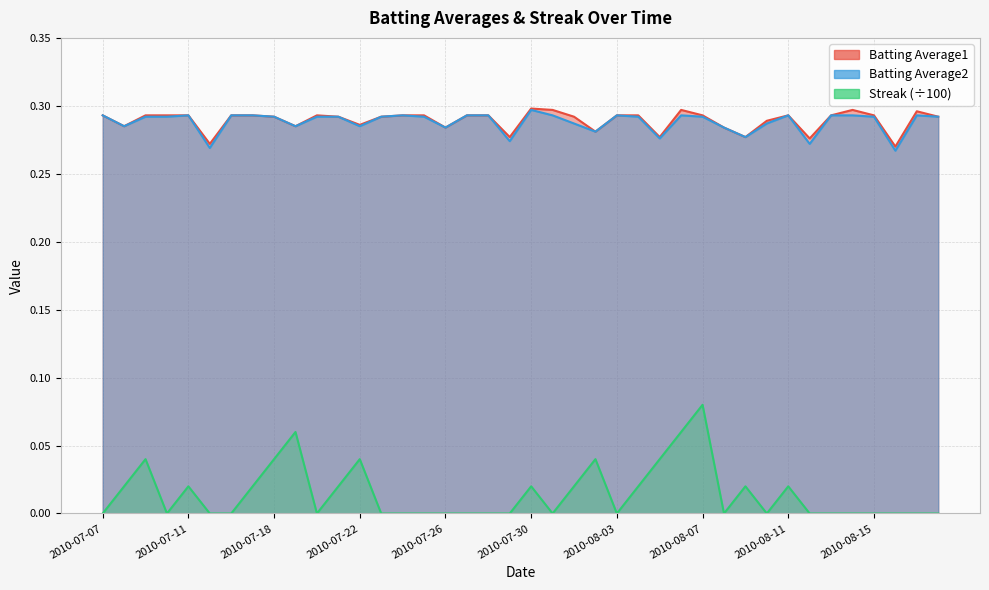

True or false: Batting Average1 and Streak cross at least once.

False